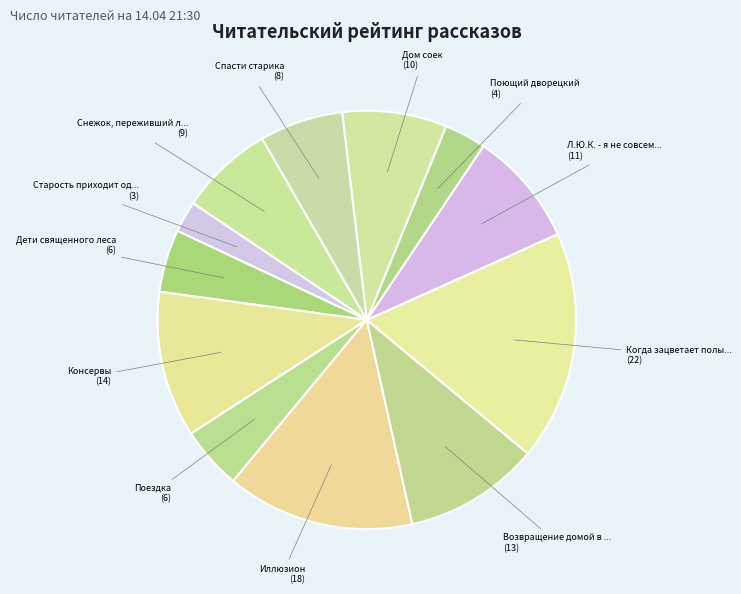

Rank the categories by value from highest to lowest.

Когда зацветает полынь, Иллюзион, Консервы, Возвращение домой в СССР, Л.Ю.К. - я не совсем твой отец., Дом соек, Снежок, переживший лето, Спасти старика, Дети священного леса, Поездка, Поющий дворецкий, Старость приходит одна